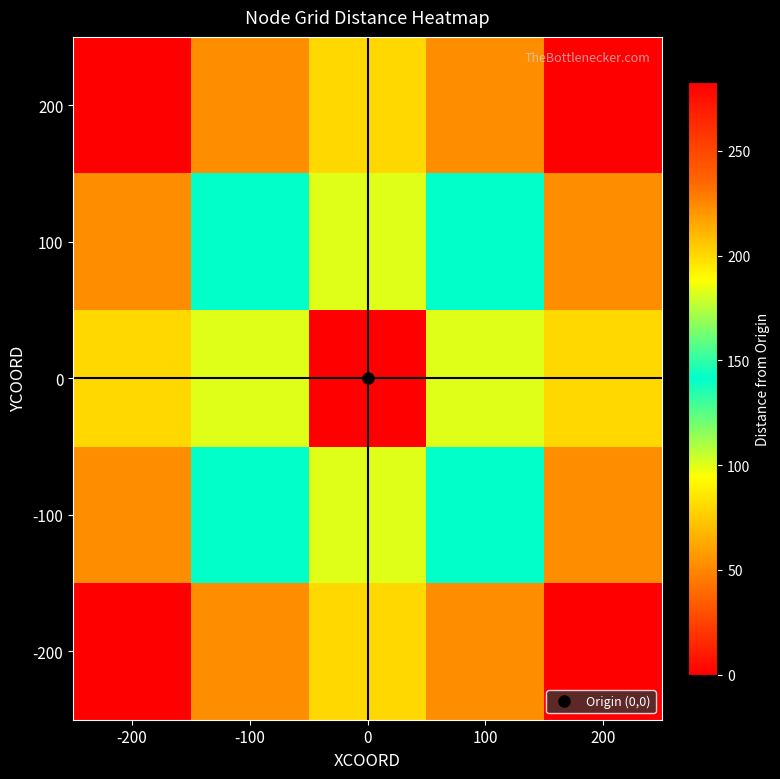

Reading left to right, list all the values displayed in this chart.

200: -200=282.8	-100=223.6	0=200.0	100=223.6	200=282.8
100: -200=223.6	-100=141.4	0=100.0	100=141.4	200=223.6
0: -200=200.0	-100=100.0	0=0.0	100=100.0	200=200.0
-100: -200=223.6	-100=141.4	0=100.0	100=141.4	200=223.6
-200: -200=282.8	-100=223.6	0=200.0	100=223.6	200=282.8